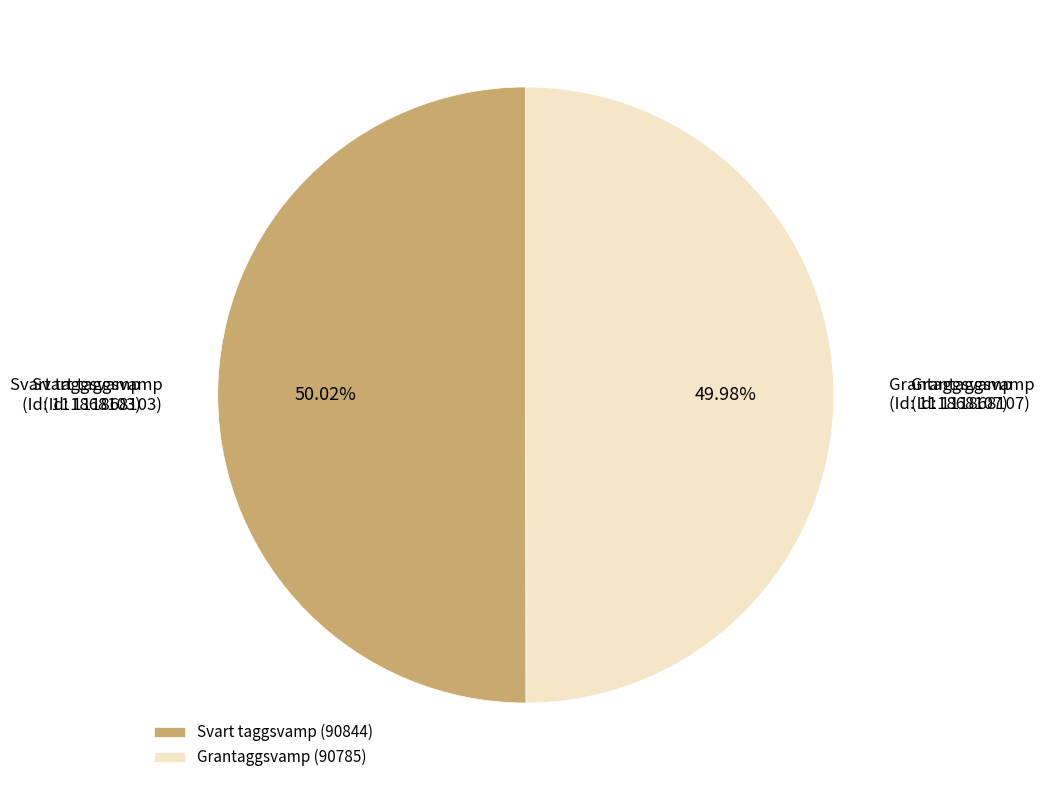

What is the ratio of the value at Grantaggsvamp (90785) to the value at Svart taggsvamp (90844)?

1.0